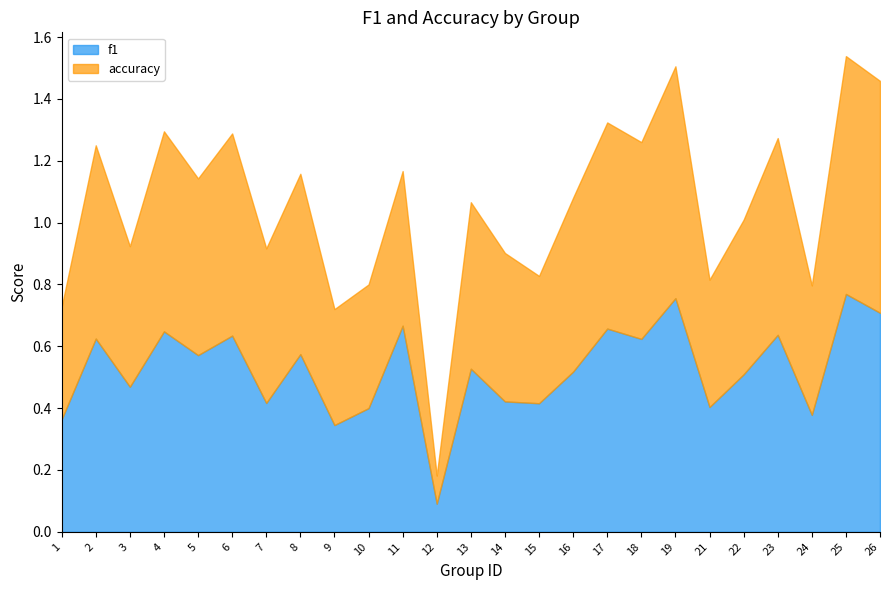

Where is the first local minimum for f1?

3